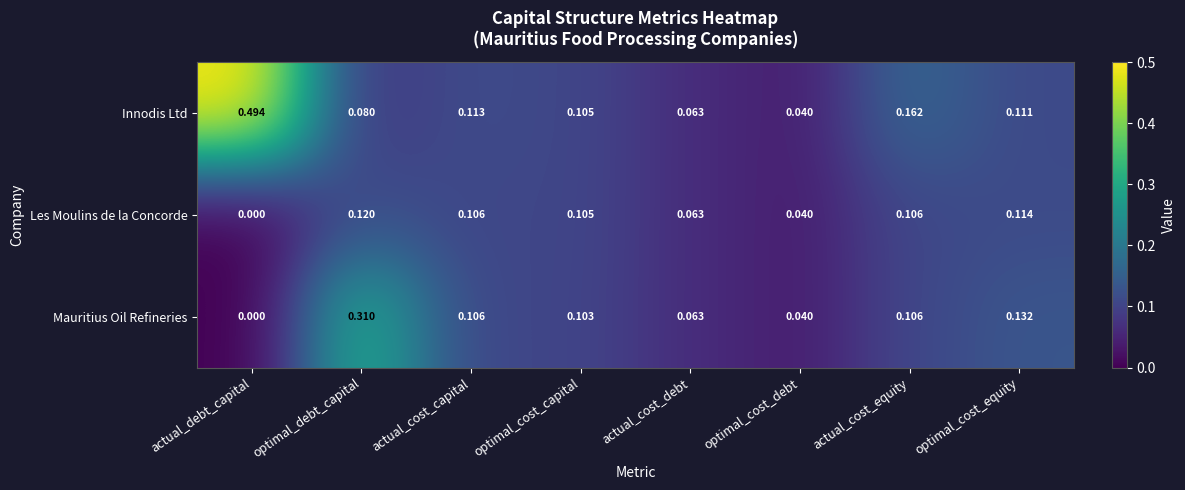

Which series has the largest total across all categories?

Innodis Ltd